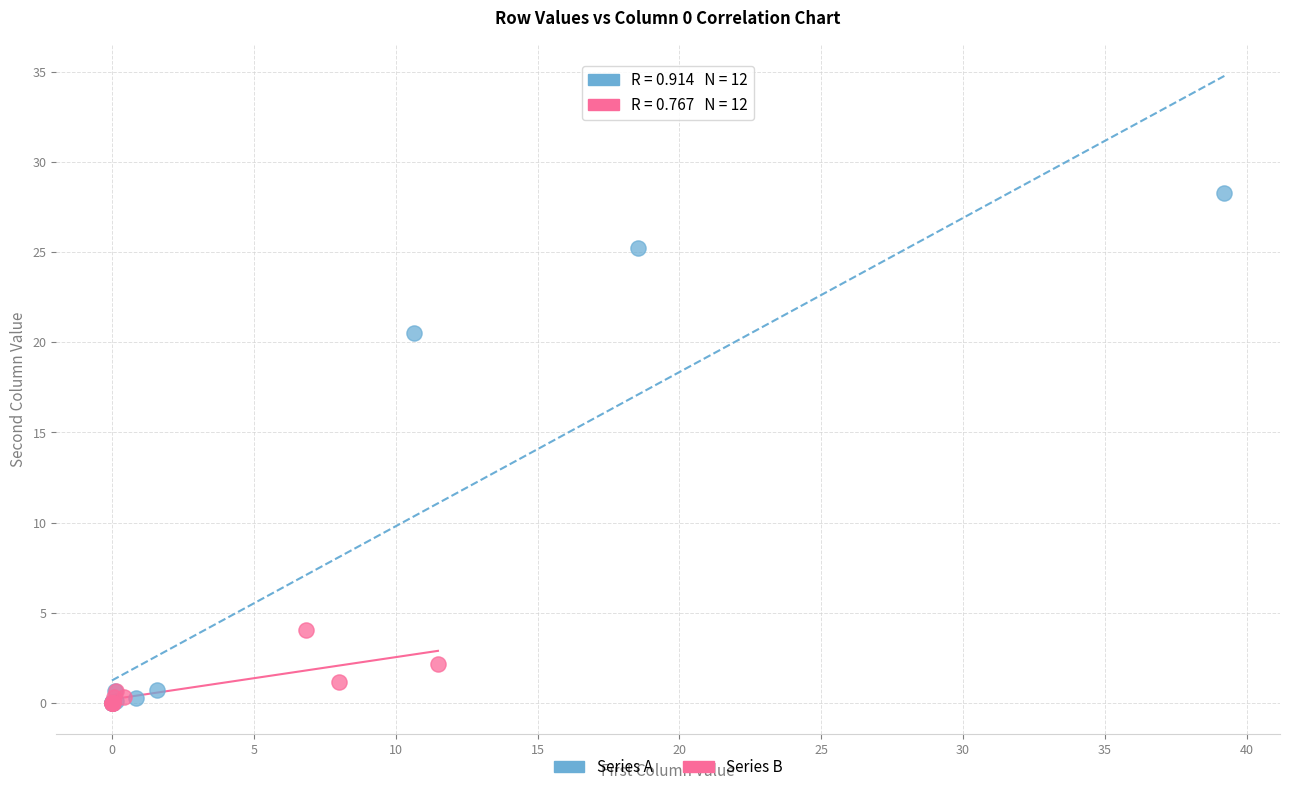

Which series contains the highest Y value?

Series A